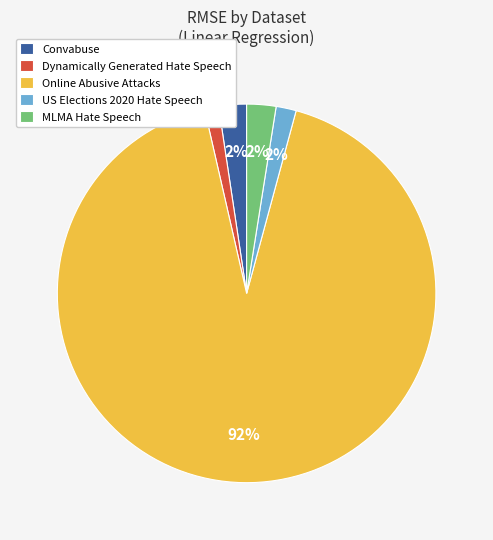

What percentage is the MLMA Hate Speech slice, to the nearest percent?

2%